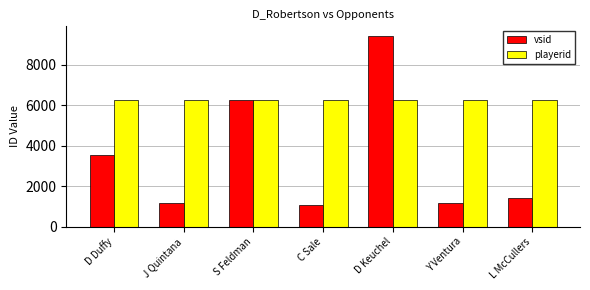

Reading left to right, transcribe all the data shown in this chart.

vsid: D Duffy=3542	J Quintana=1142	S Feldman=6283	C Sale=1060	D Keuchel=9434	Y Ventura=1185	L McCullers=1412
playerid: D Duffy=6266	J Quintana=6266	S Feldman=6266	C Sale=6266	D Keuchel=6266	Y Ventura=6266	L McCullers=6266